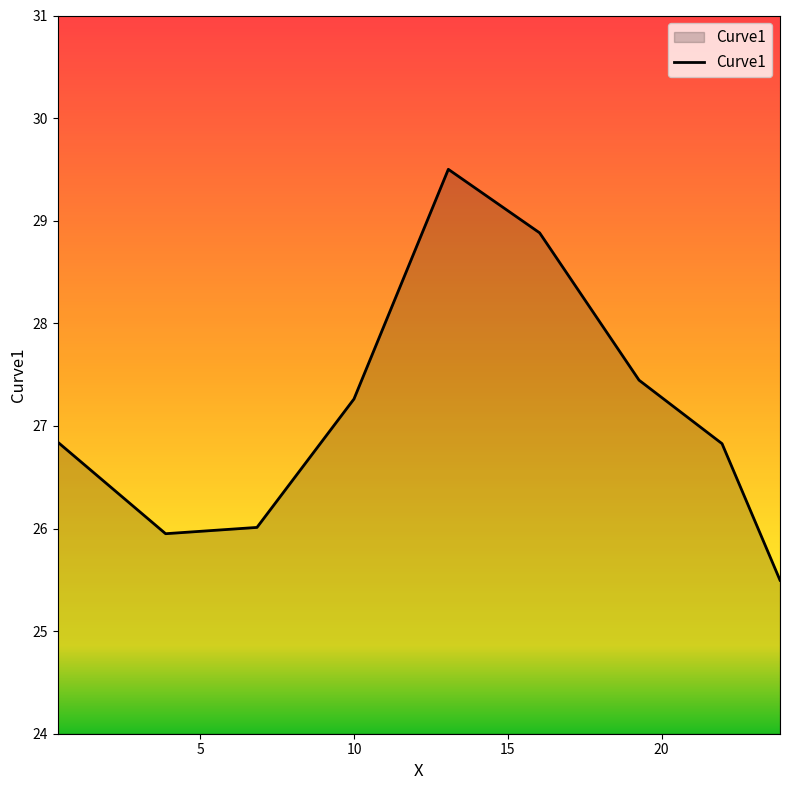

What is the minimum value shown in the chart?

25.5